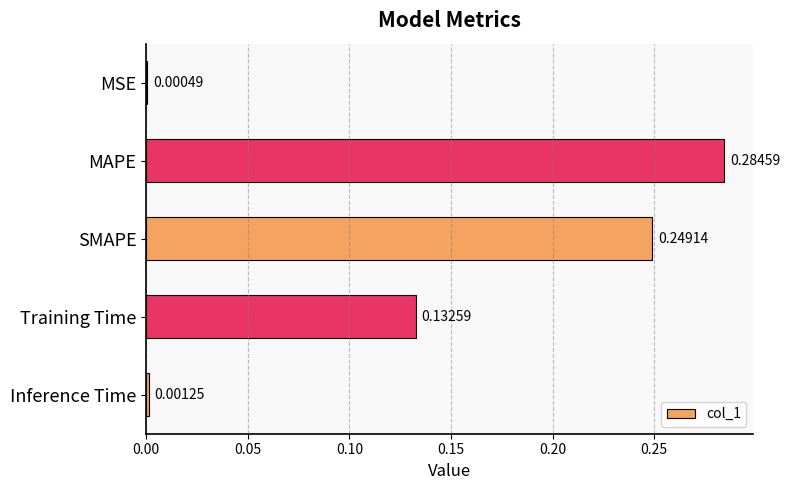

At which category does the chart reach its peak across all series?

MAPE